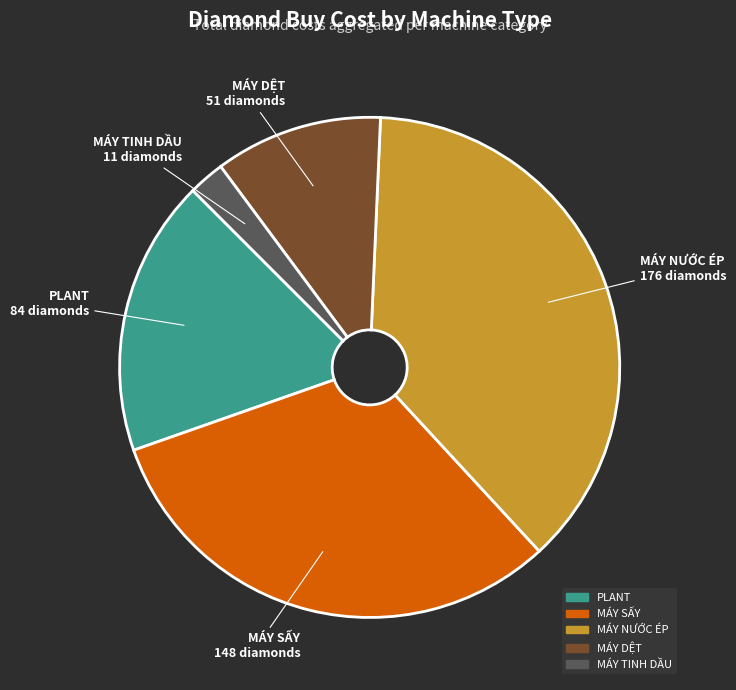

What is the ratio of the value at MÁY TINH DẦU to the value at PLANT?

0.1